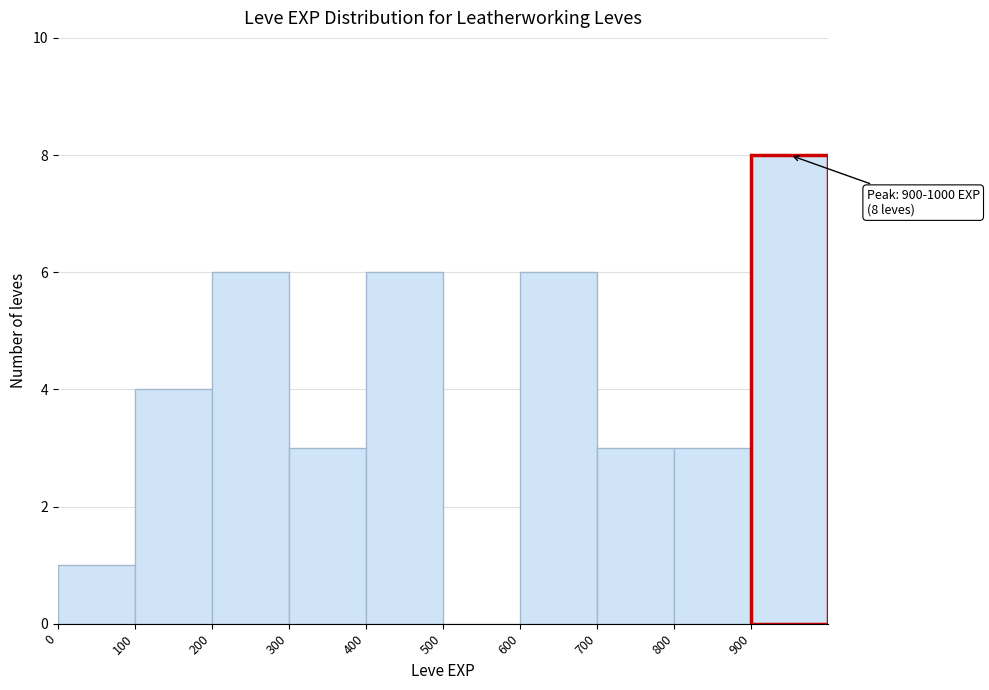

Which range on the x-axis has the tallest bar?

900 to 1000